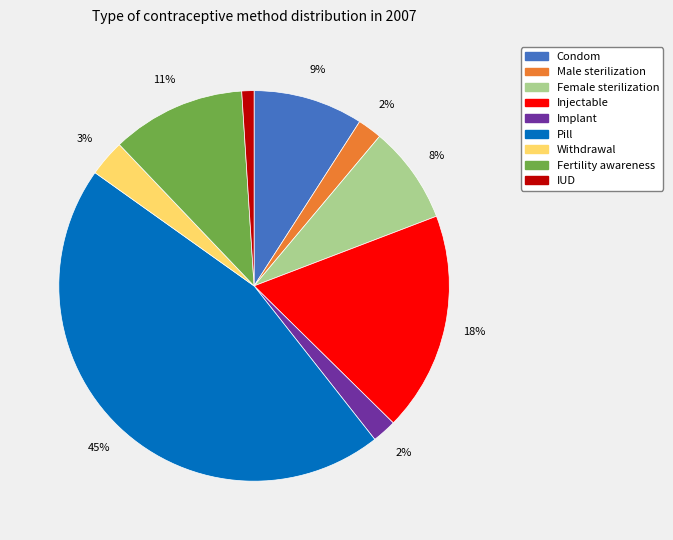

To the nearest percent, what percentage of the pie is Pill?

45%